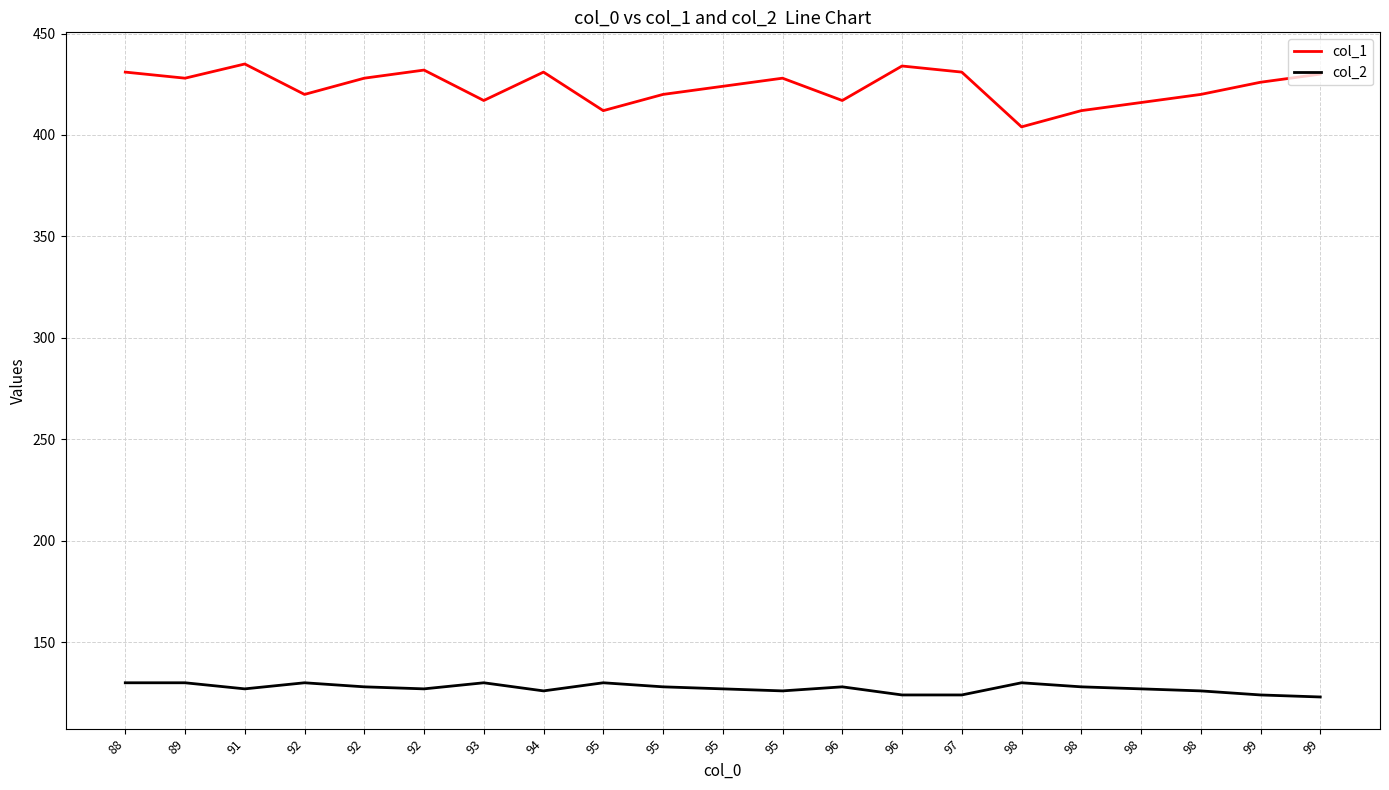

Is this an area chart (filled region under the line)?

No